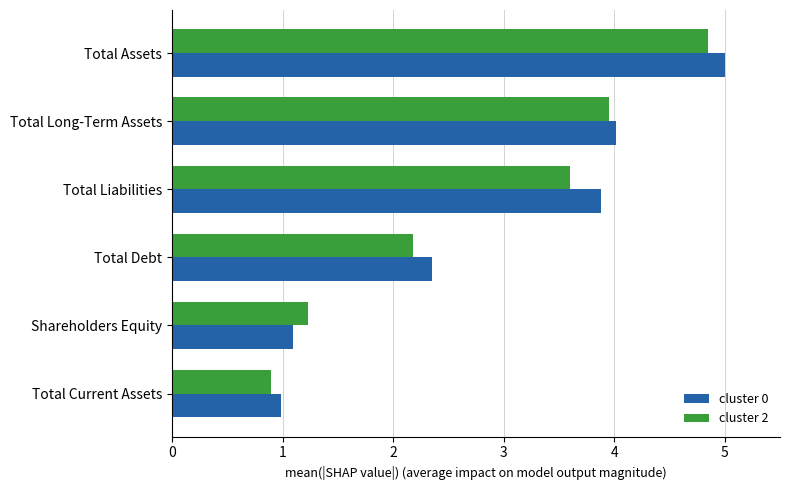

How many data points in cluster 0 are less than 3?

3